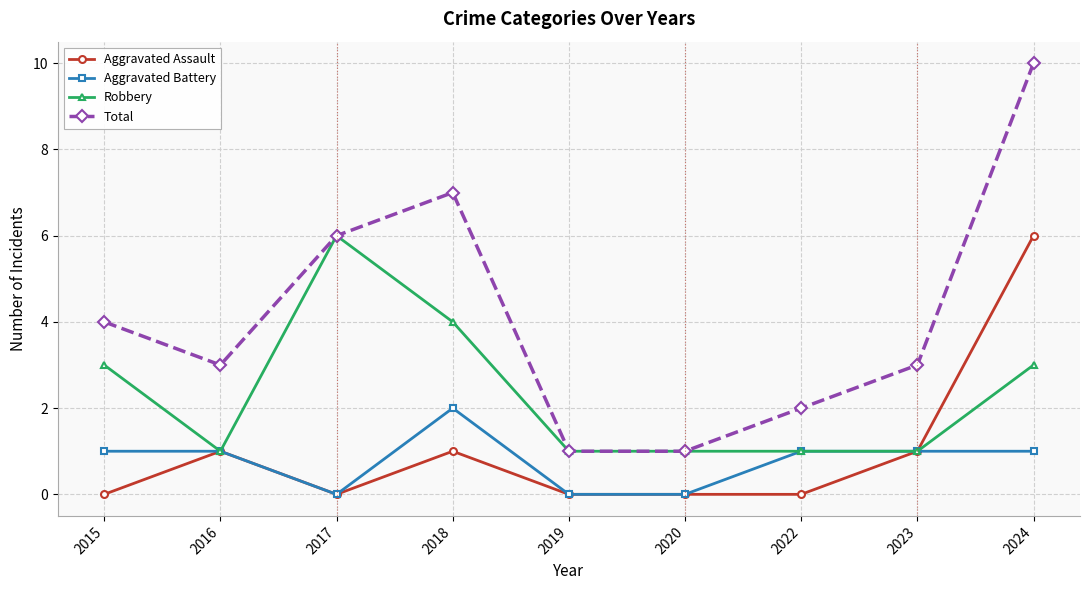

True or false: Total and Aggravated Battery cross at least once.

False